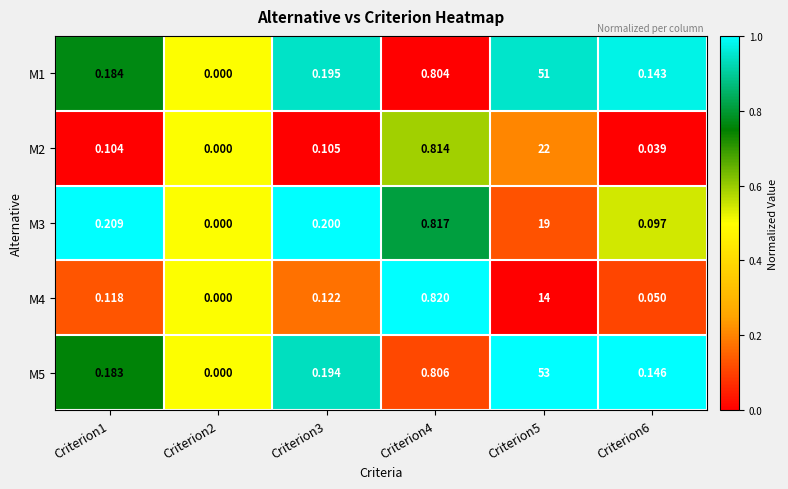

Is the value of M3 at Criterion2 greater than the value of M2 at Criterion4?

No